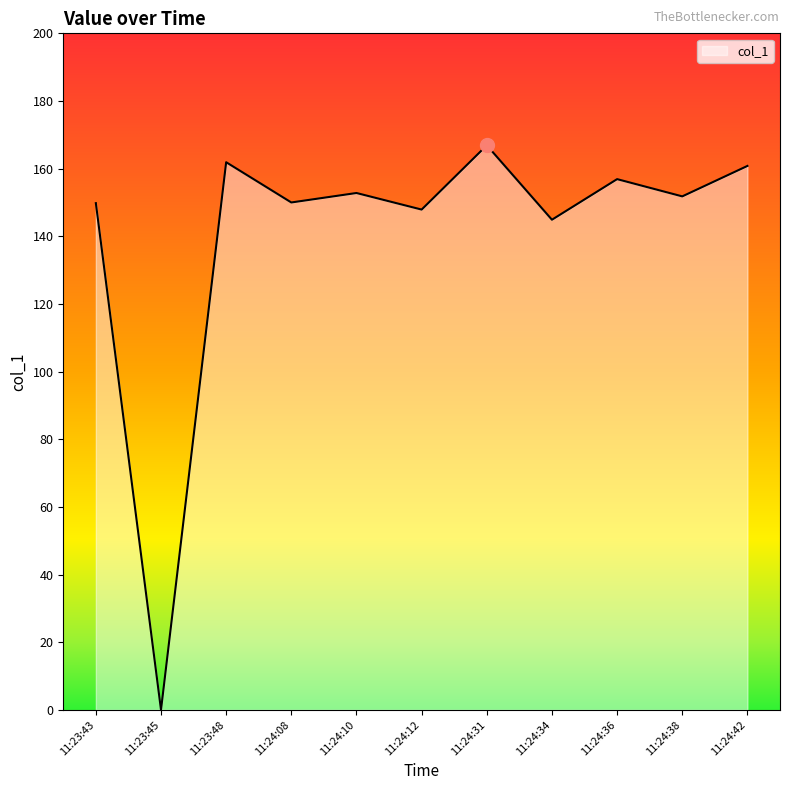

True or false: the data shows 241.1 at 11:24:08.

False